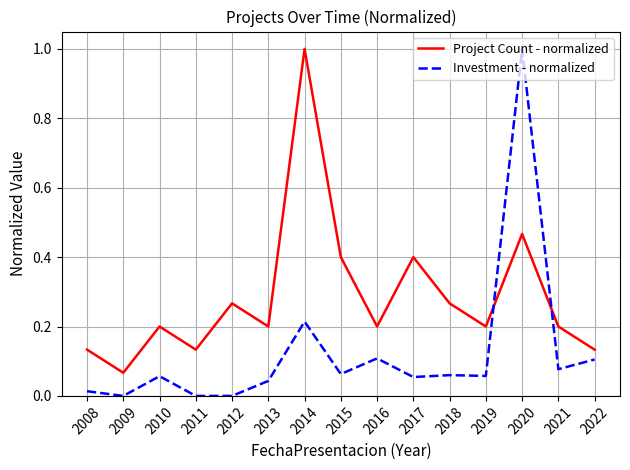

List the series in order of their overall mean, highest first.

Project Count - normalized, Investment - normalized